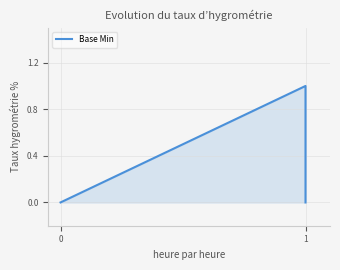

How many values are above zero?

1